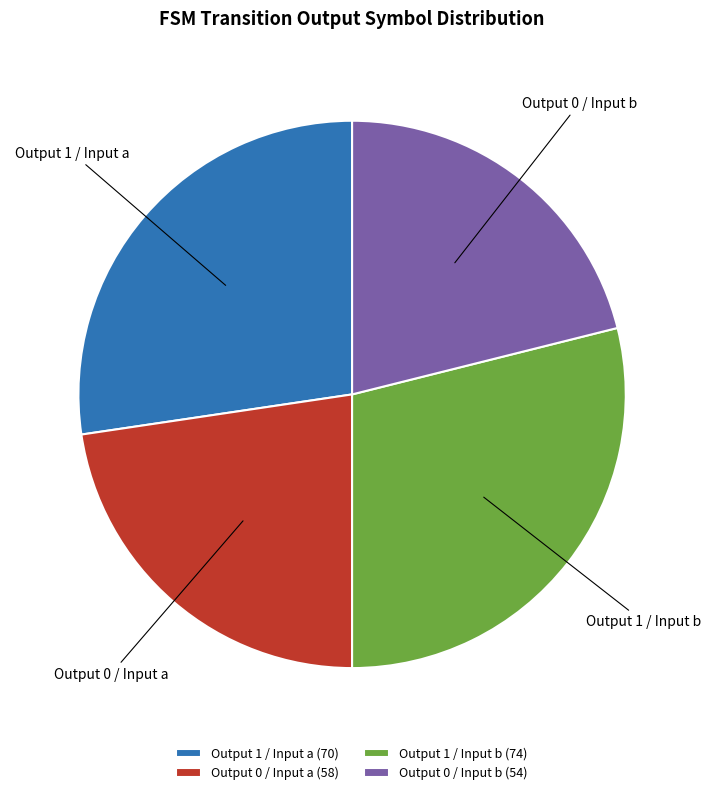

Approximately how many times larger is the value at Output 1 / Input a compared to Output 0 / Input a?

1.2